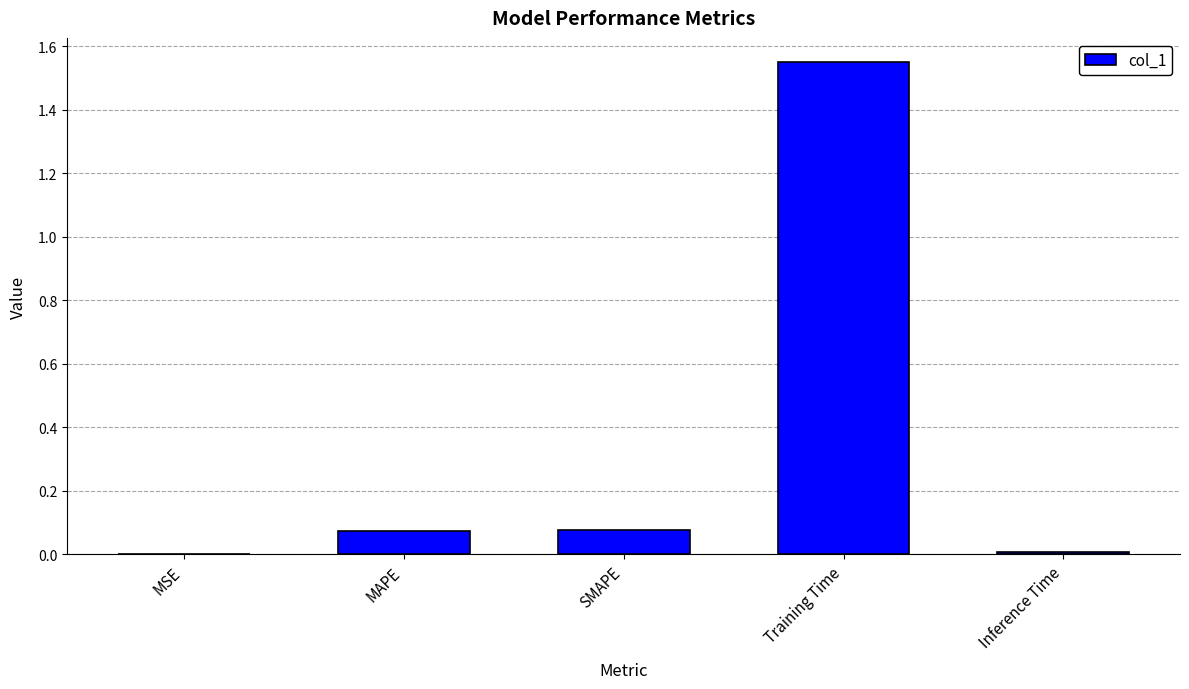

Which has a higher value, Inference Time or SMAPE?

SMAPE